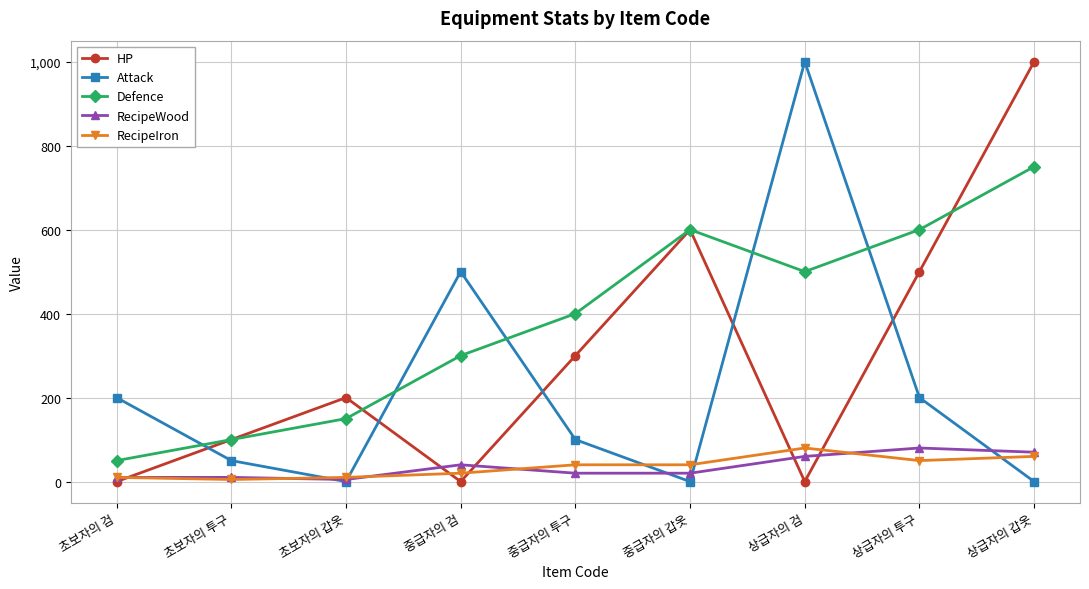

What position from the left is 초보자의 갑옷?

3